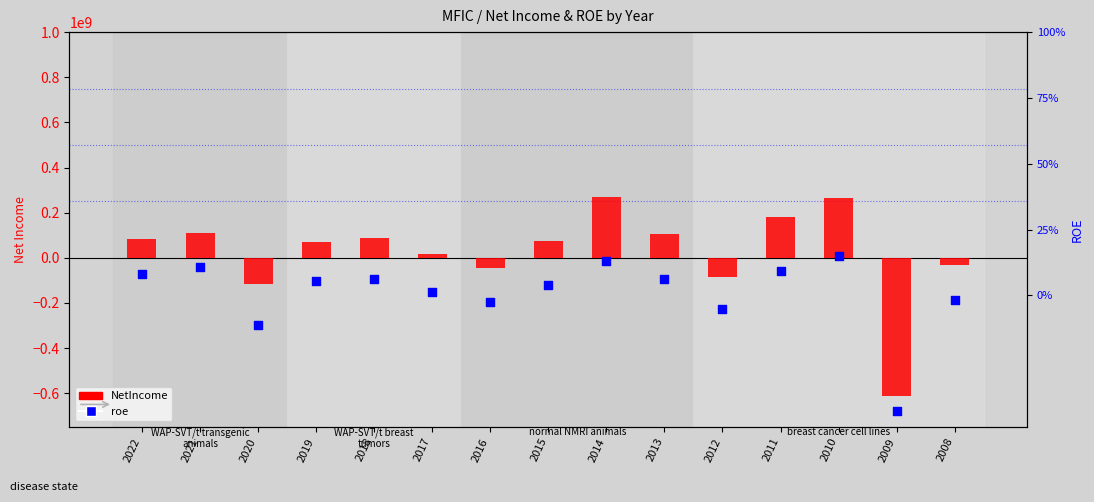

Is the value of NetIncome at 2018 greater than the value of roe at 2019?

Yes